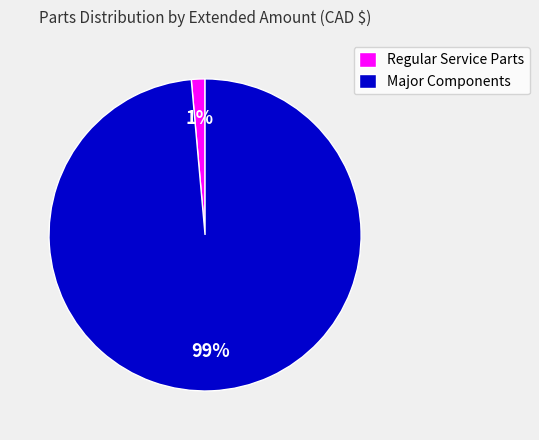

The Regular Service Parts slice represents 1% of the pie. True or false?

True